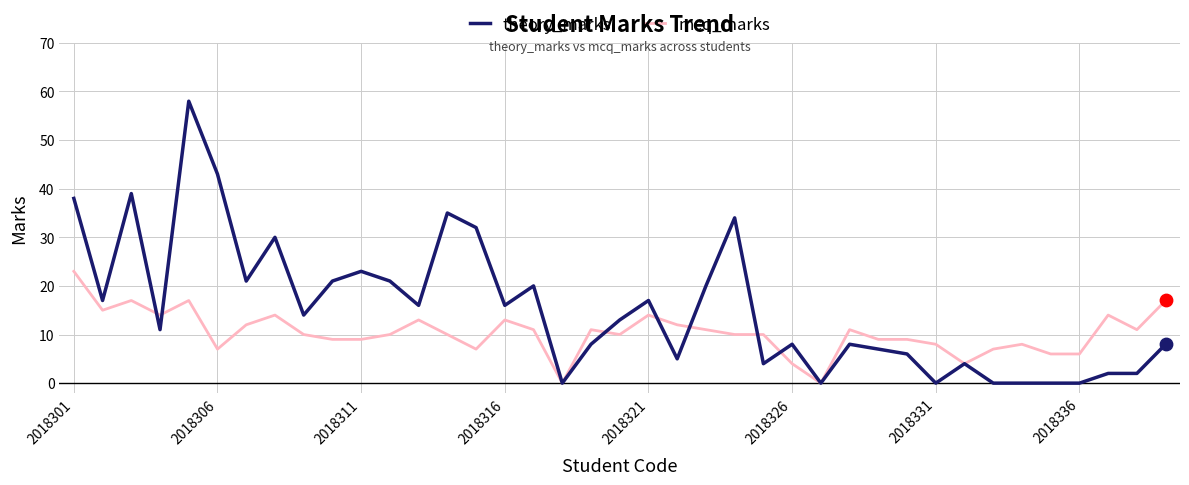

What are all the series names shown in the legend?

theory_marks, mcq_marks